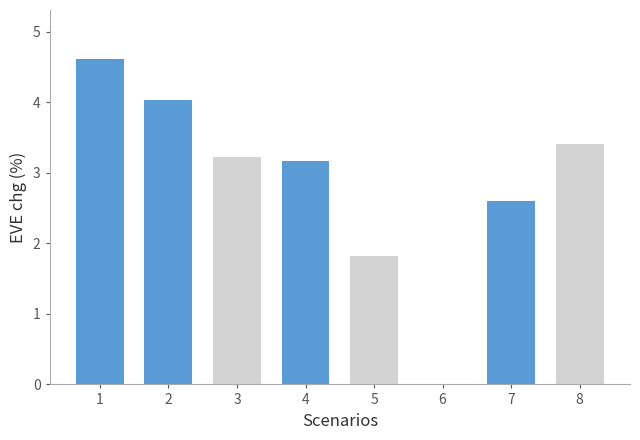

Reading left to right, what are all the values shown in this chart?

1=4.6	2=4.0	3=3.2	4=3.2	5=1.8	6=0.0	7=2.6	8=3.4